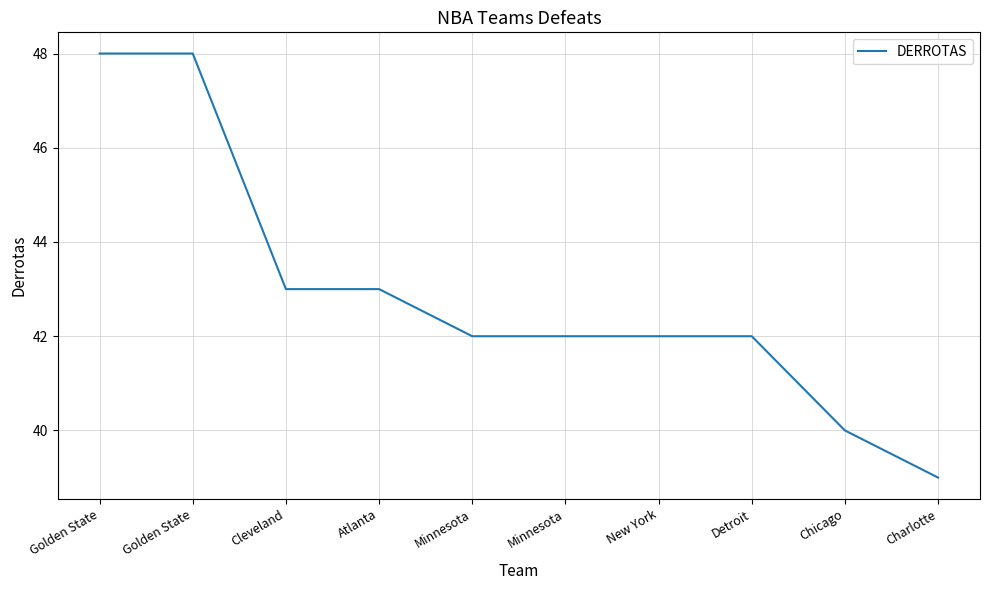

Does the chart have visible grid lines?

Yes